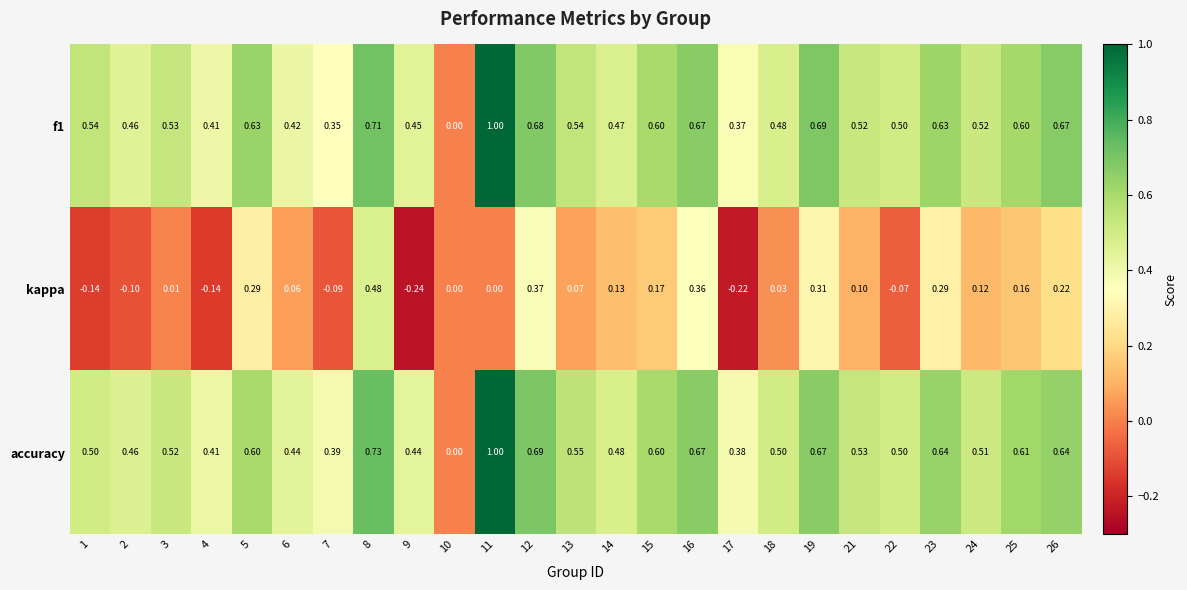

Which series has the largest total across all categories?

accuracy